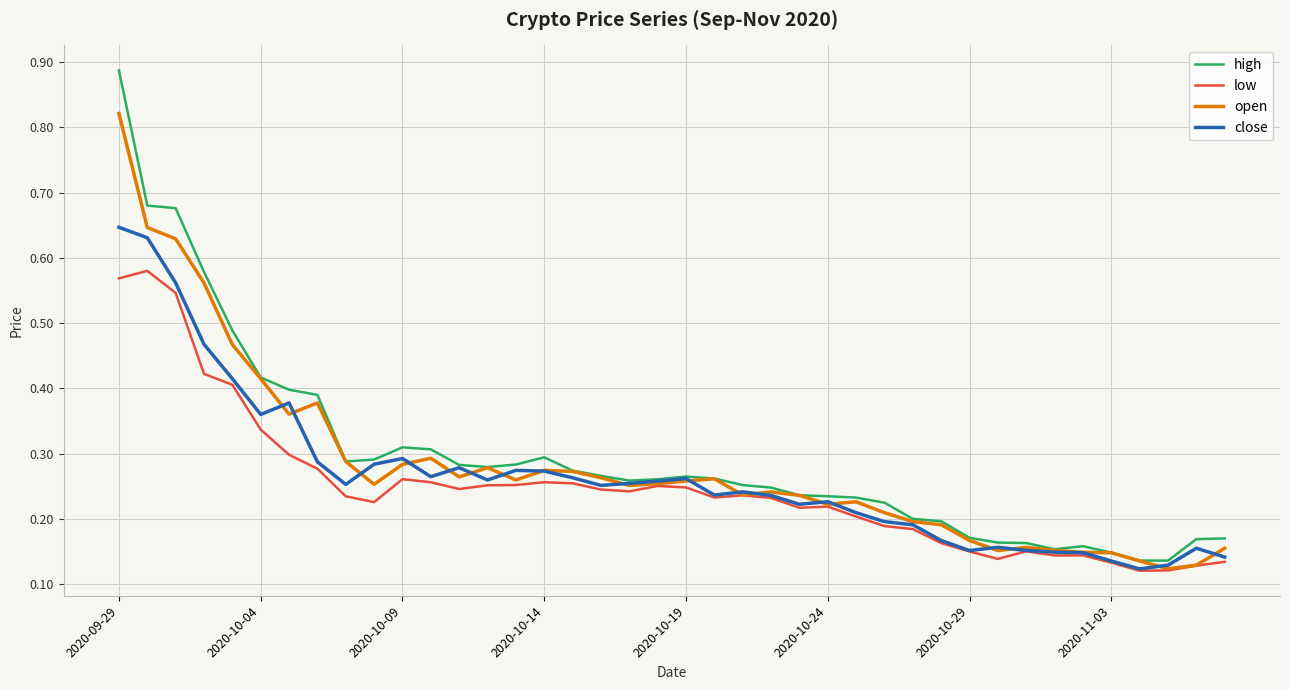

Is this an area chart (filled region under the line)?

No